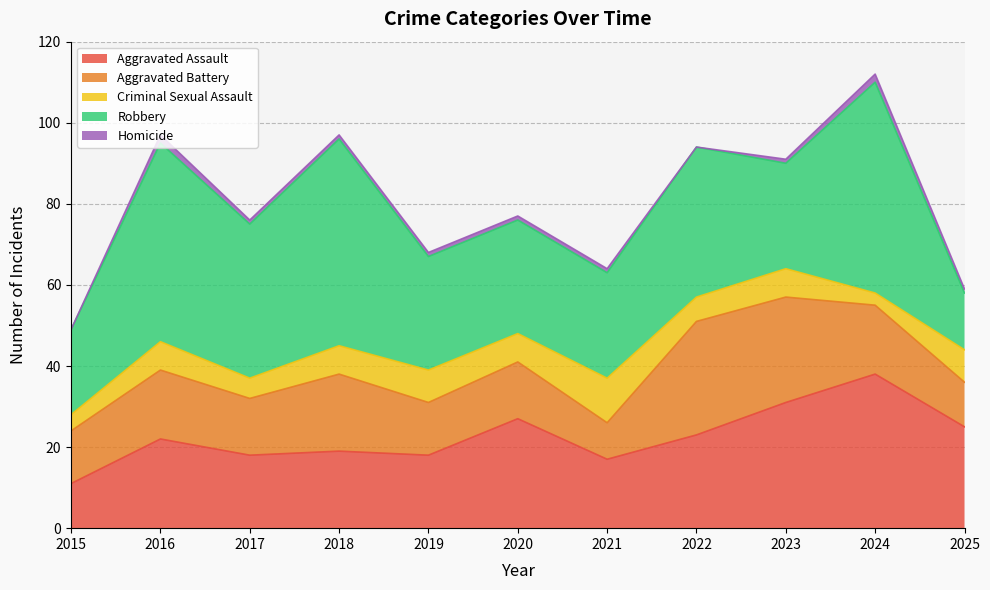

What is the maximum value for Homicide?

2